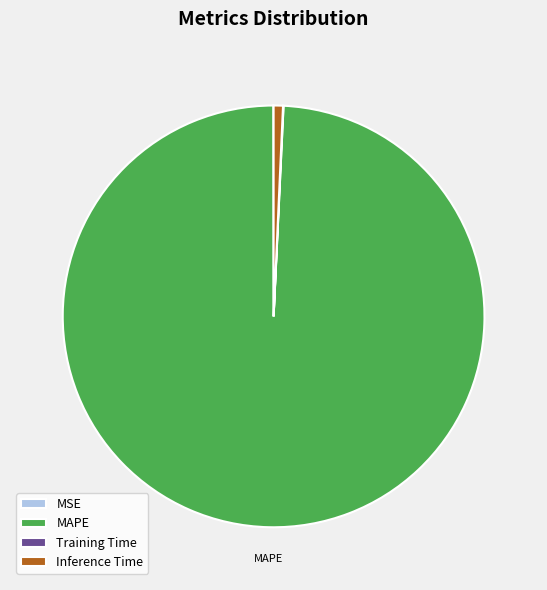

What is the largest slice in the pie chart?

MAPE